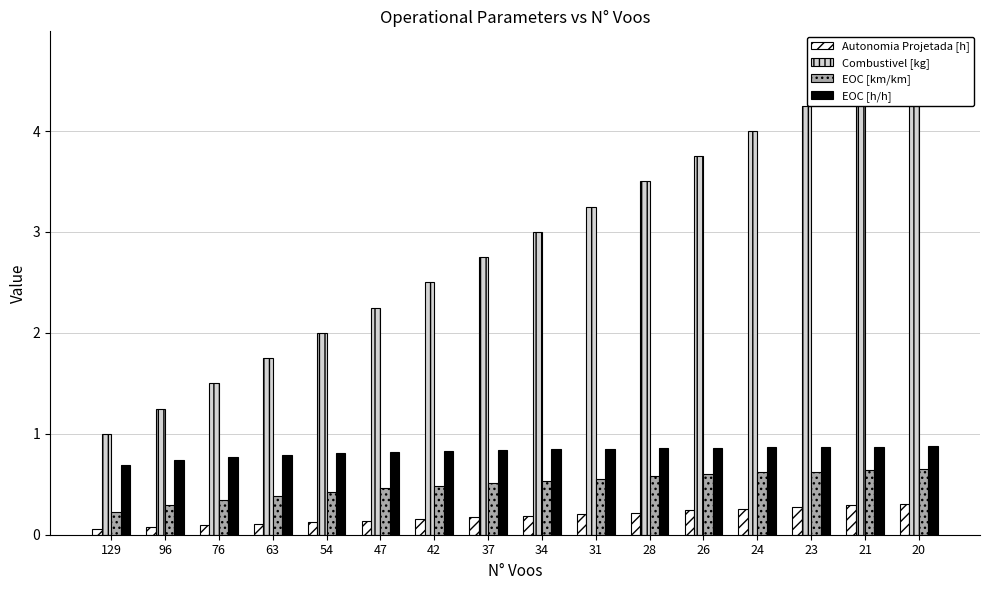

At which category does the chart reach its peak across all series?

20